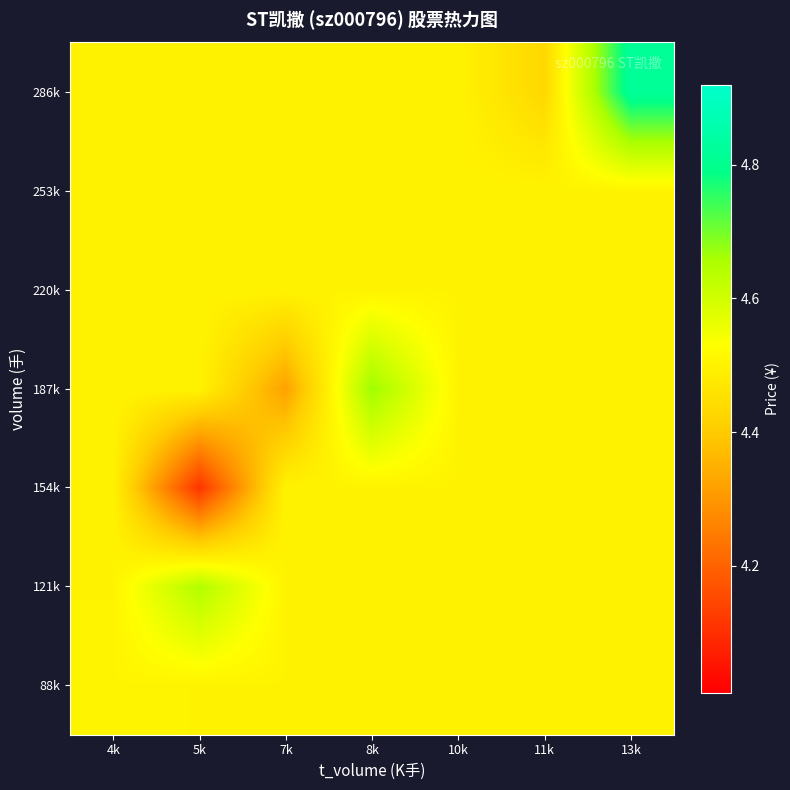

Which series changed the most between 4k and 13k?

286k